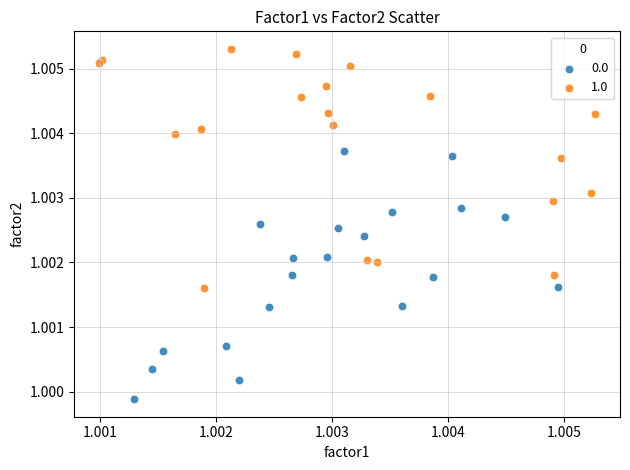

What are all the series names shown in the legend?

0.0, 1.0